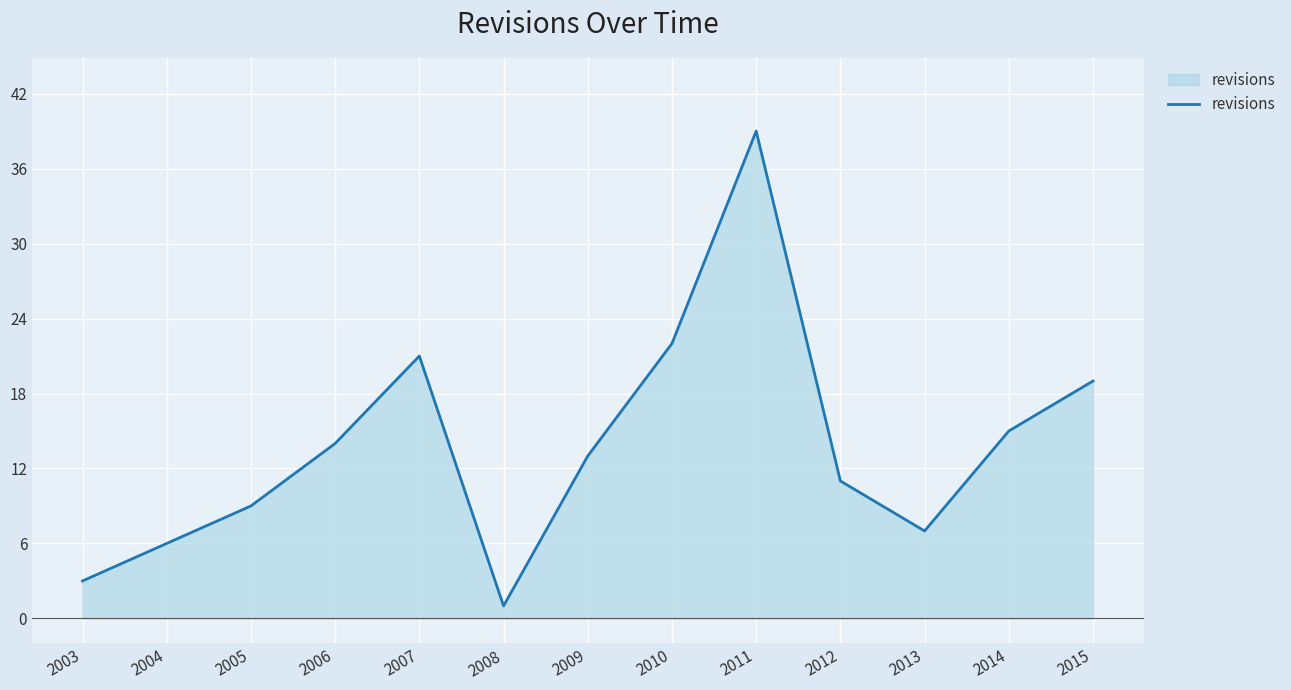

What is the minimum value shown in the chart?

1